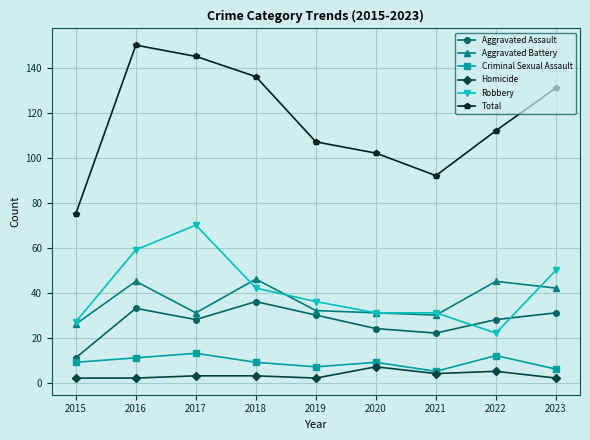

Reading left to right, extract all data points from this chart.

Aggravated Assault: 11	33	28	36	30	24	22	28	31
Aggravated Battery: 26	45	31	46	32	31	30	45	42
Criminal Sexual Assault: 9	11	13	9	7	9	5	12	6
Homicide: 2	2	3	3	2	7	4	5	2
Robbery: 27	59	70	42	36	31	31	22	50
Total: 75	150	145	136	107	102	92	112	131